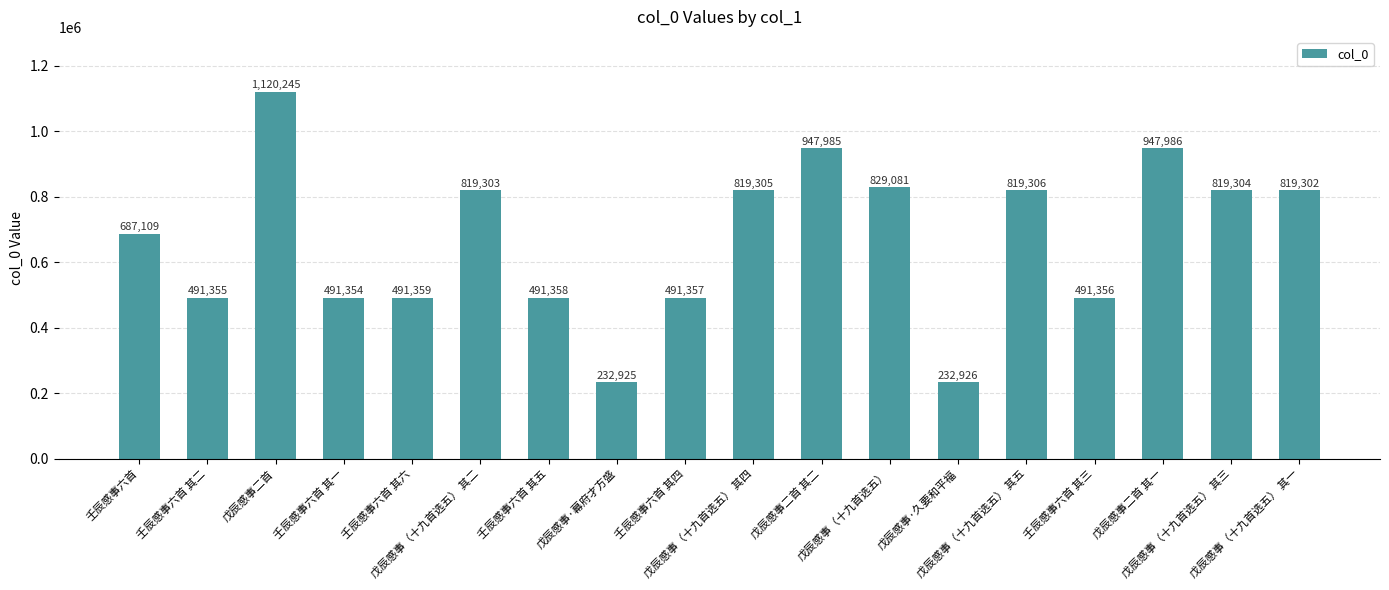

How many values are below 819302?

9